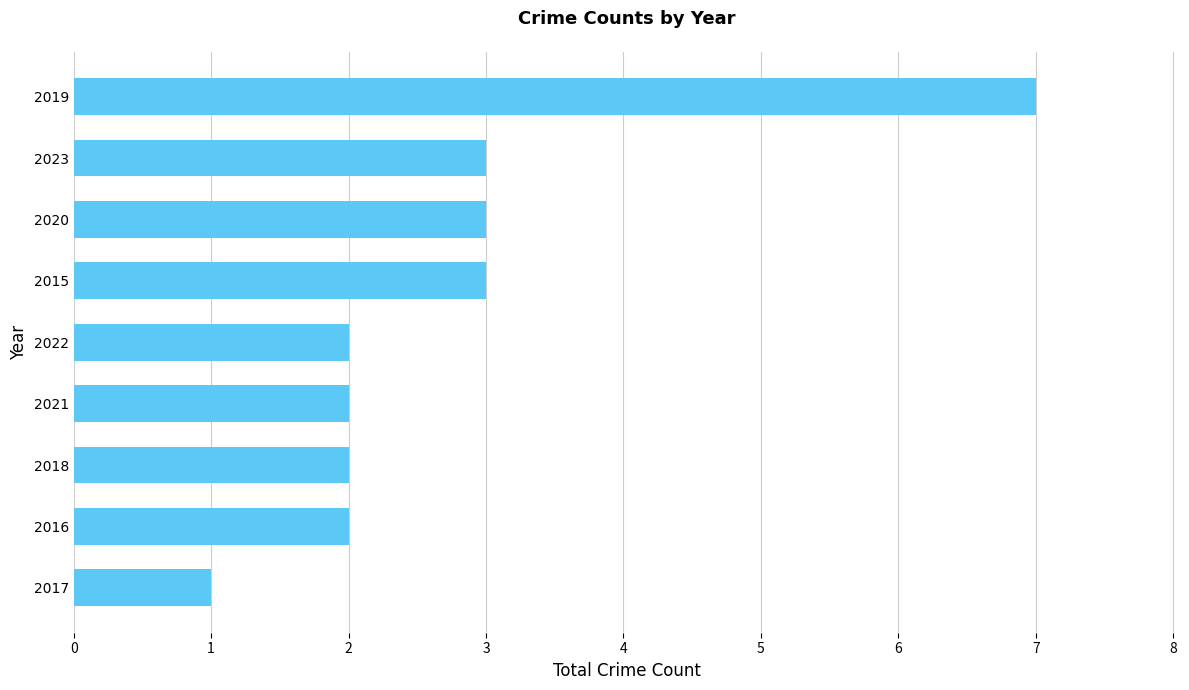

What is the average value?

3